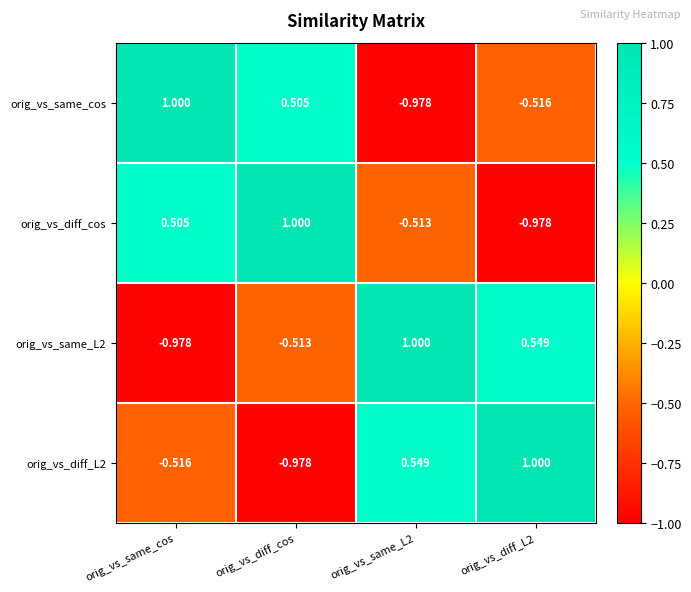

At which label does orig_vs_diff_cos reach its peak?

orig_vs_diff_cos